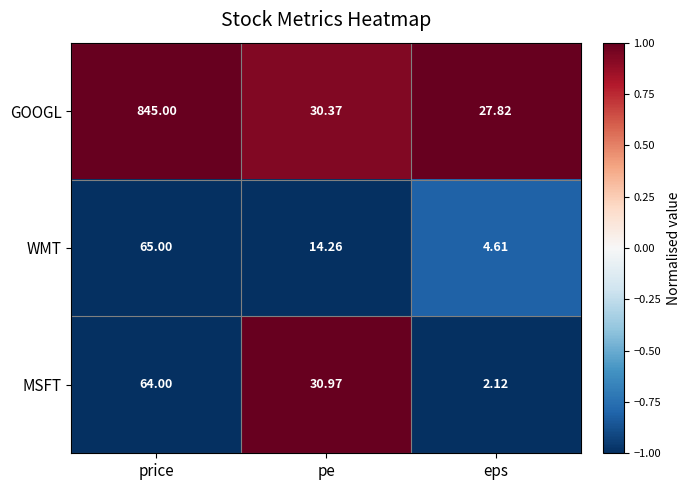

How many distinct data groups are displayed?

3